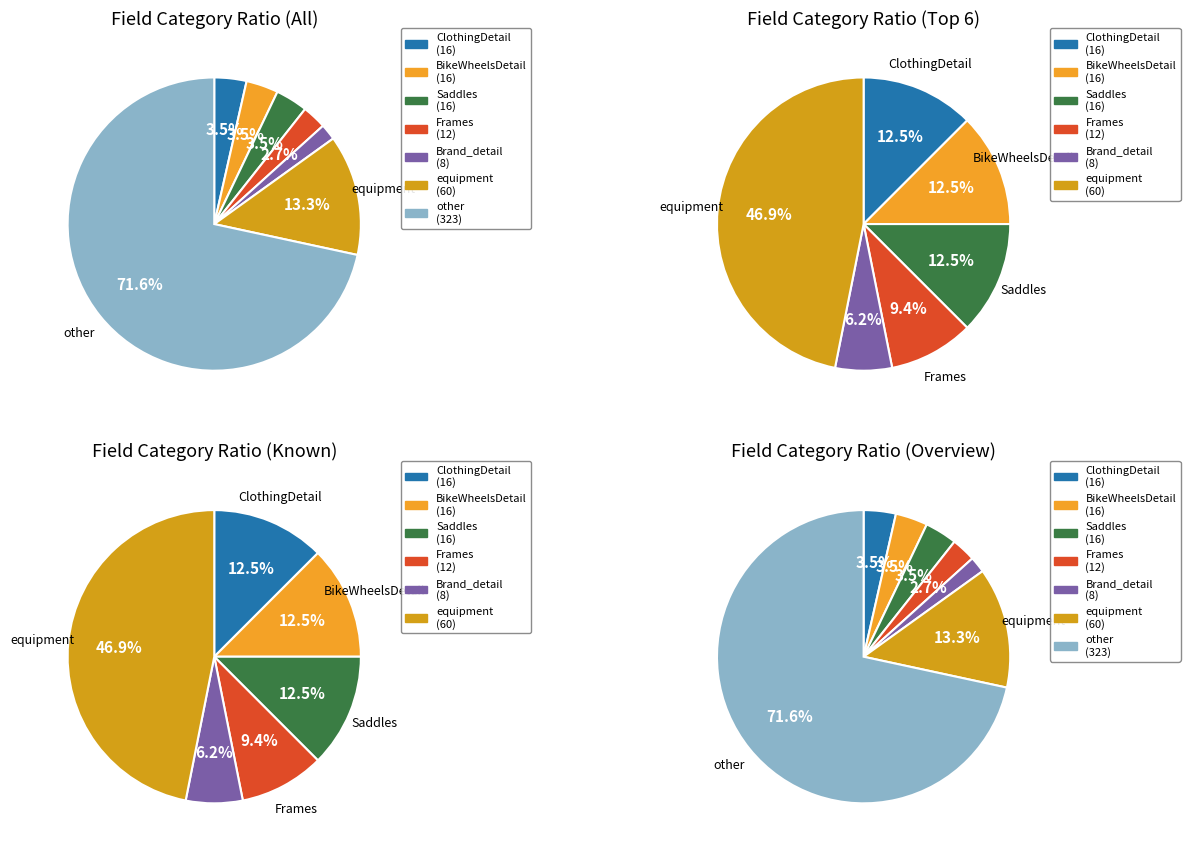

To the nearest percent, what is the average slice percentage?

14%